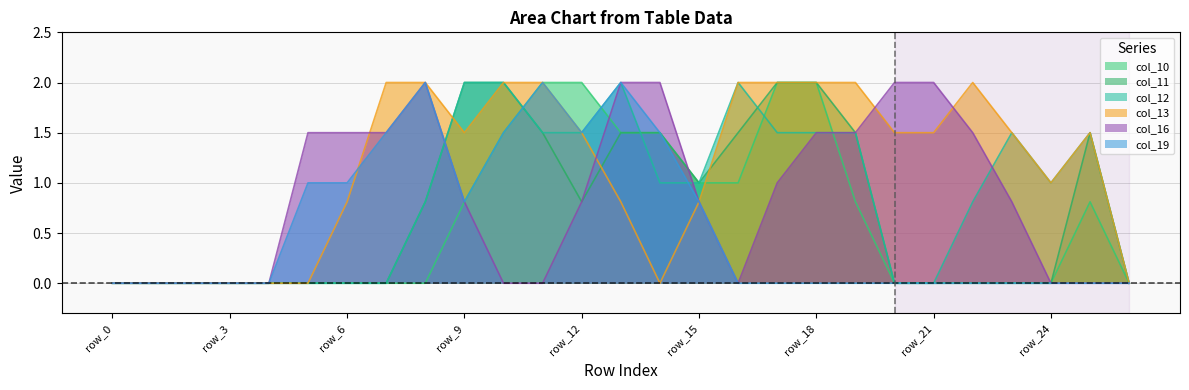

Which has a higher value, row_9 or row_1?

row_9